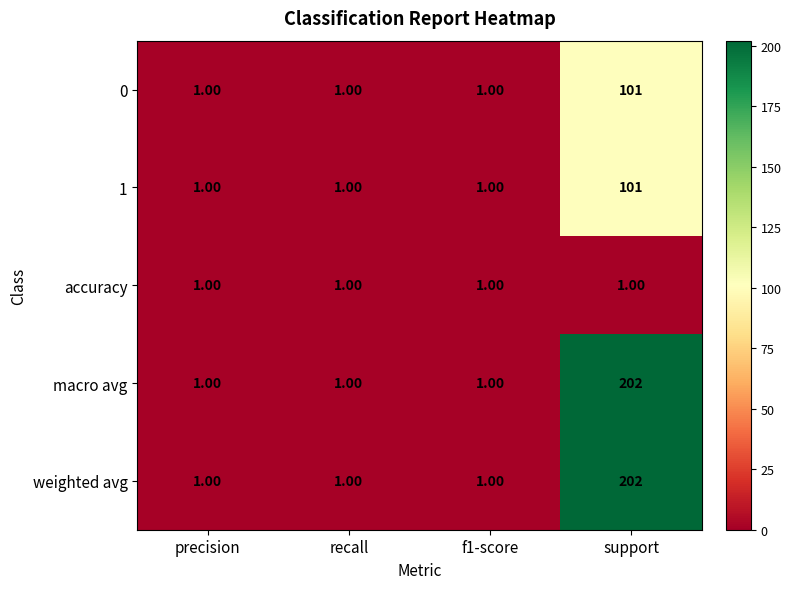

What is the total value across all series at f1-score?

5